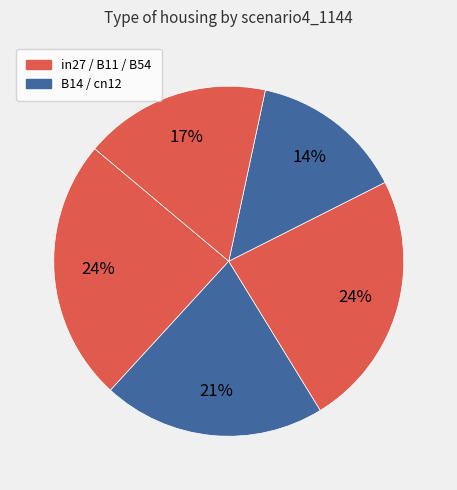

Rank the categories by value from lowest to highest.

cn12, B54, B14, B11, in27